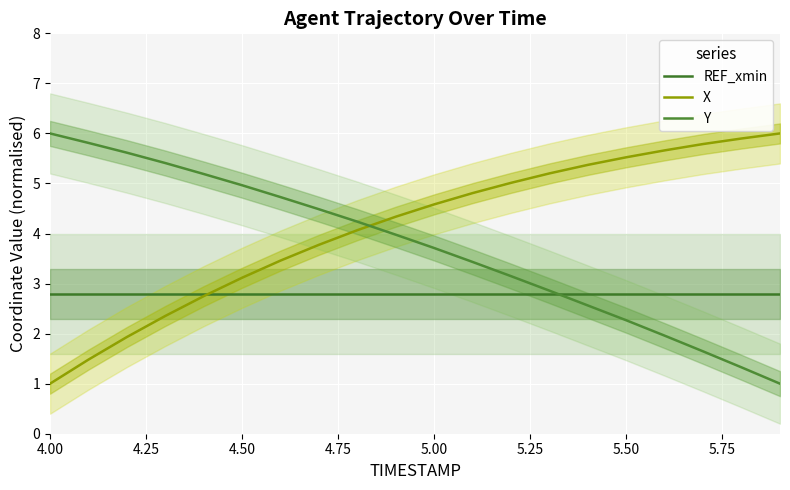

How many intersections are there between Y and REF_xmin?

1